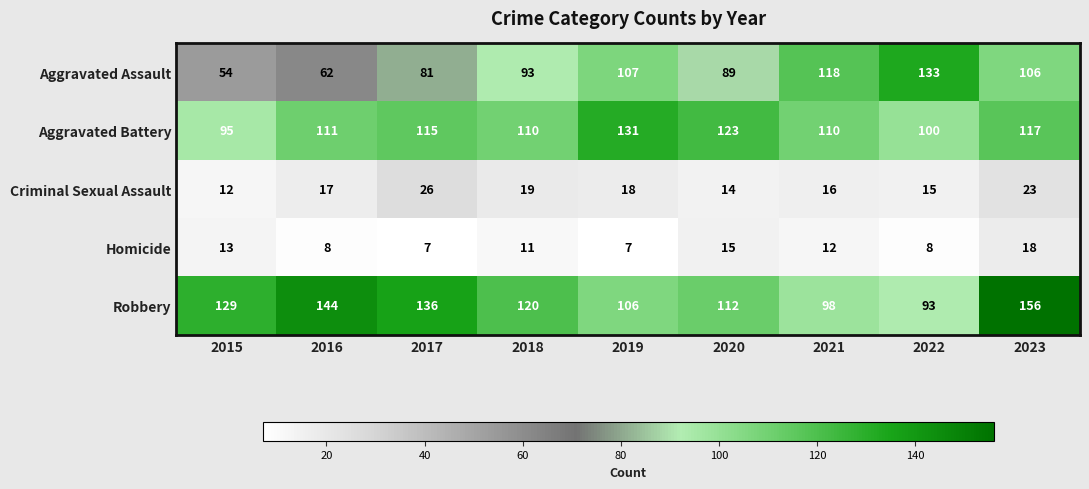

How many data points in Criminal Sexual Assault are less than 17?

4